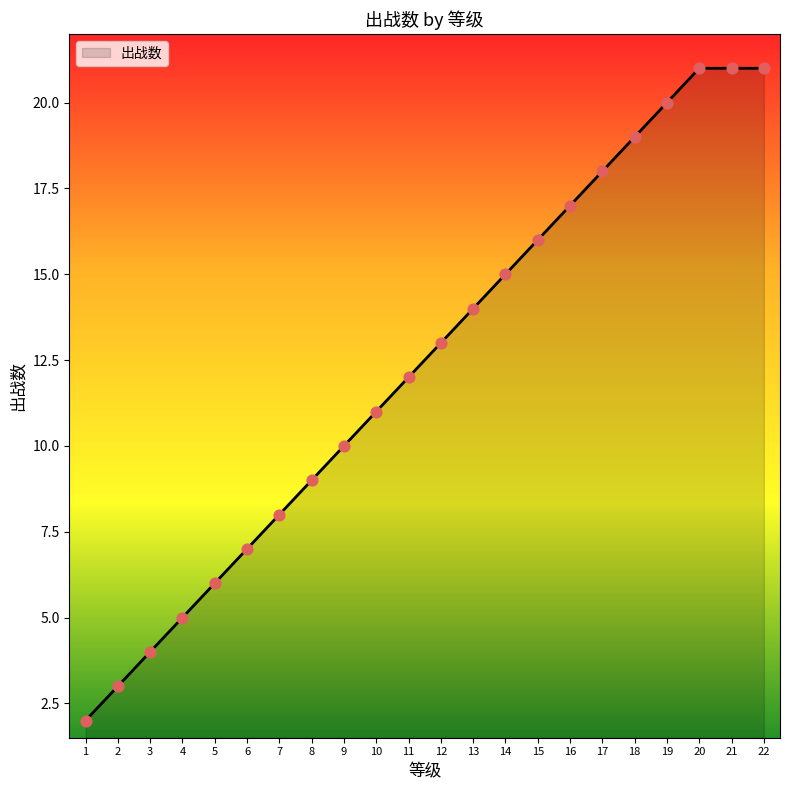

What is the ratio of the value at 8 to the value at 6?

1.3